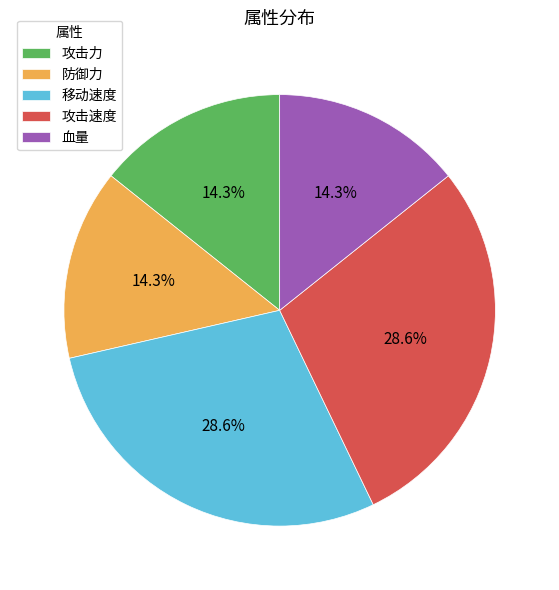

What percentage is the 攻击速度 slice, to the nearest percent?

29%